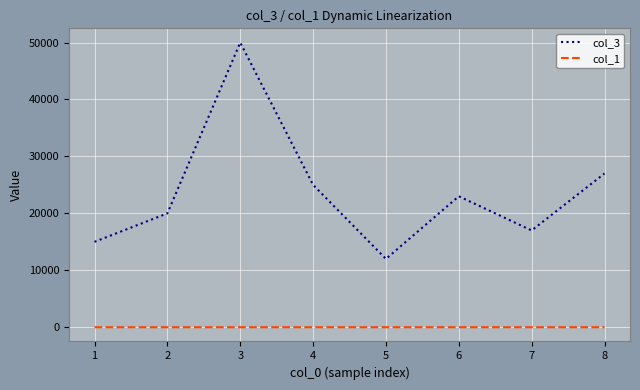

How many lines are shown in the chart?

2